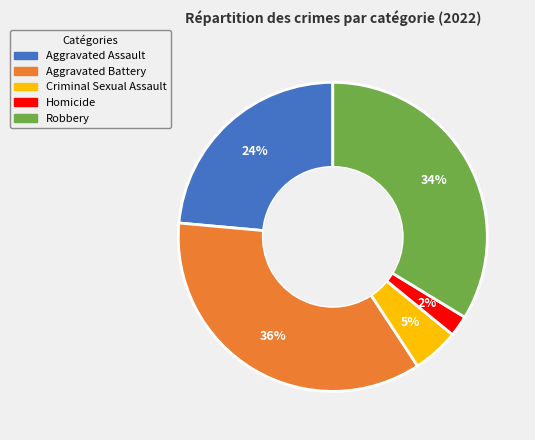

To the nearest percent, what portion does Criminal Sexual Assault represent?

5%